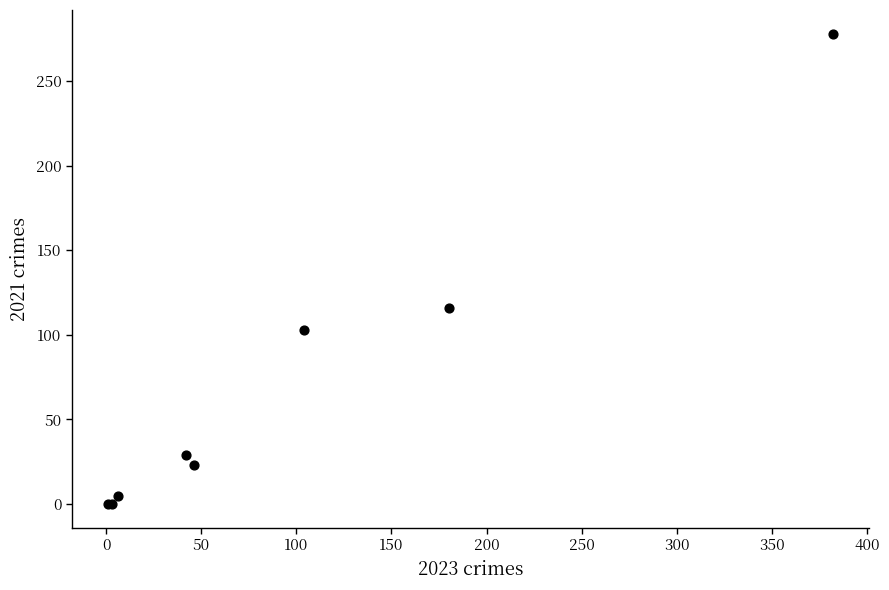

What Y value in the scatter plot is closest to 139?

116